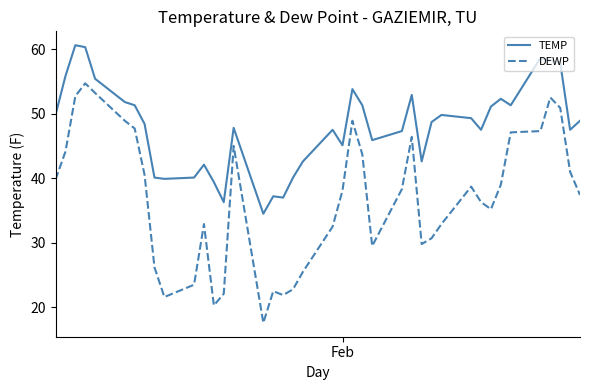

Which series has the largest range (max minus min)?

DEWP